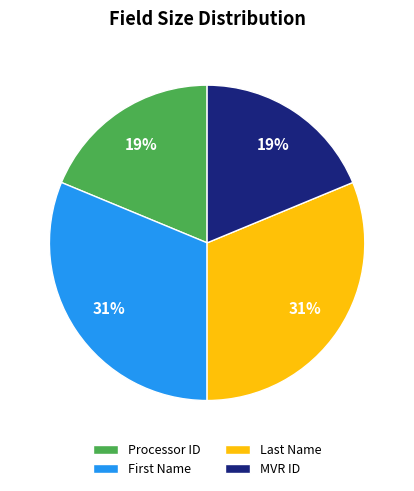

The MVR ID slice represents 5% of the pie. True or false?

False